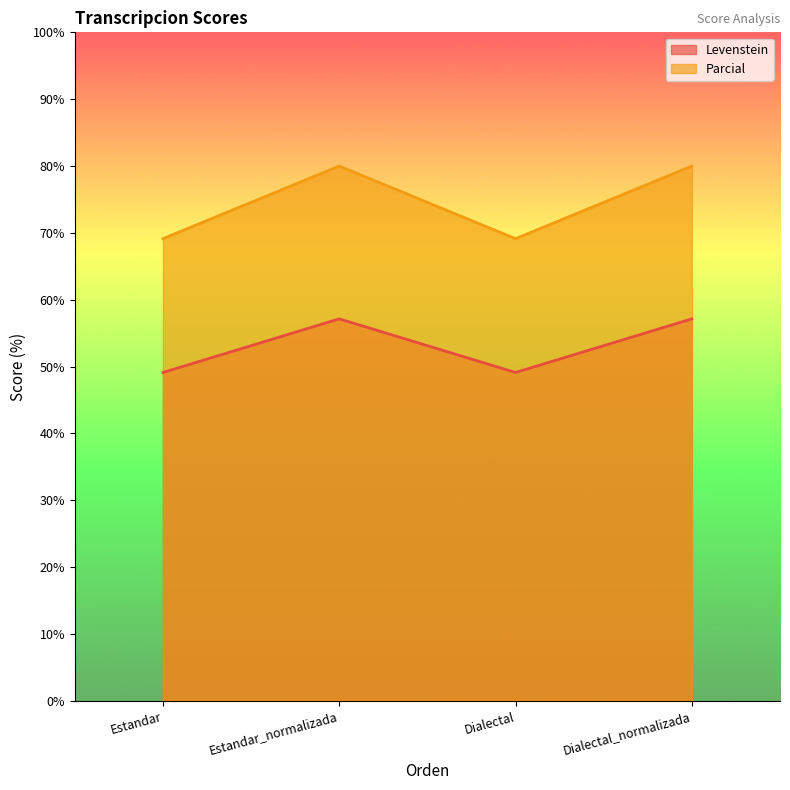

List the labels in order of Parcial value, largest first.

Estandar_normalizada, Dialectal_normalizada, Estandar, Dialectal